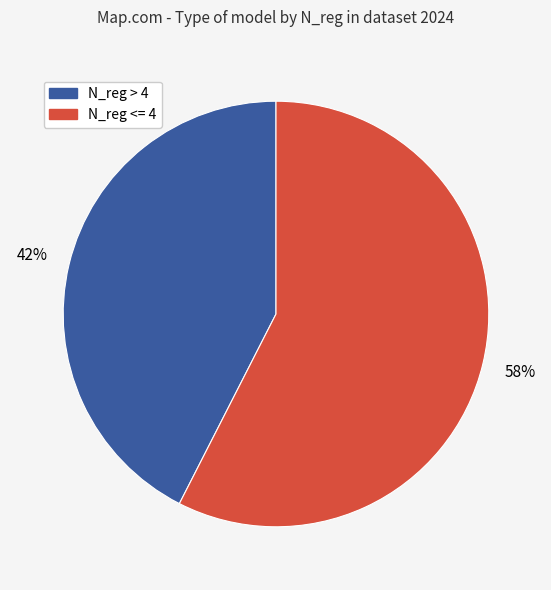

How many segments does this pie chart have?

2